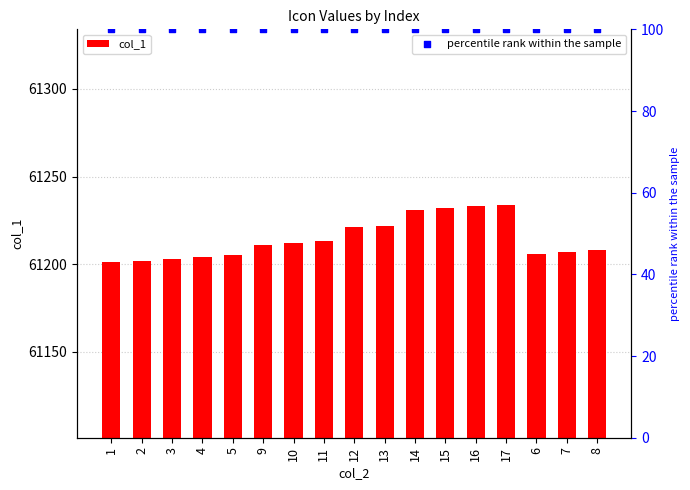

At how many categories does at least one series exceed 16578?

17